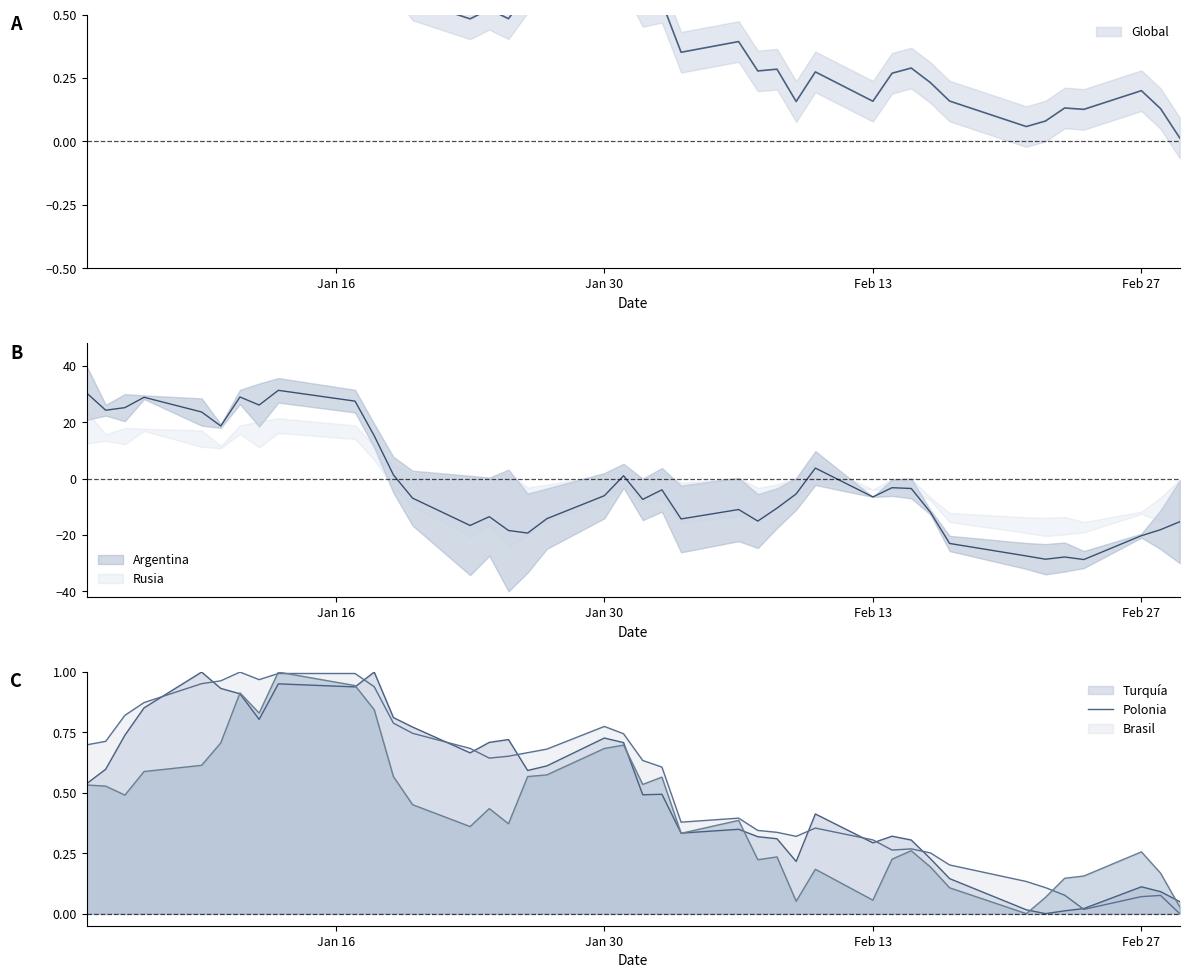

True or false: Global_line and mid intersect in this chart.

True